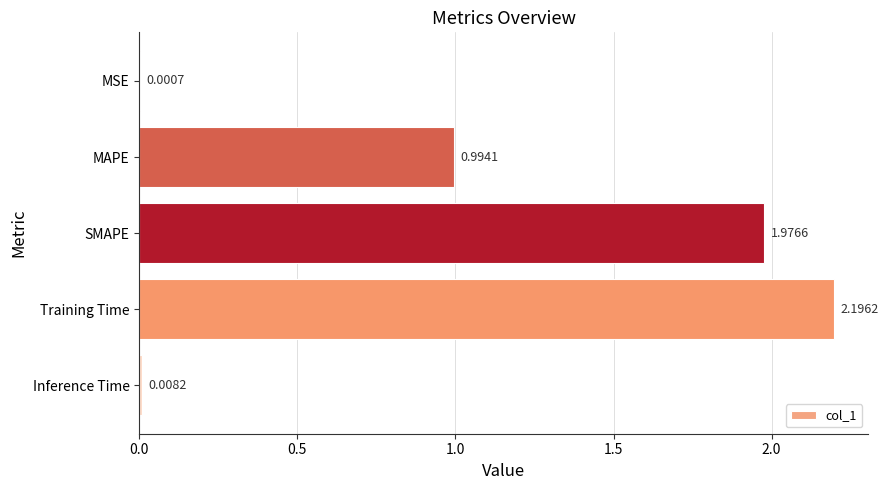

Which has a higher value, Inference Time or MAPE?

MAPE